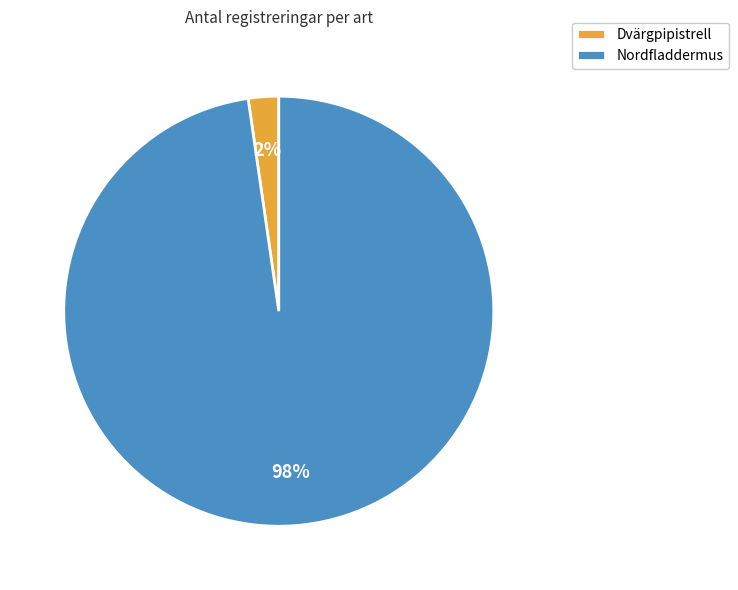

The Nordfladdermus slice represents 98% of the pie. True or false?

True